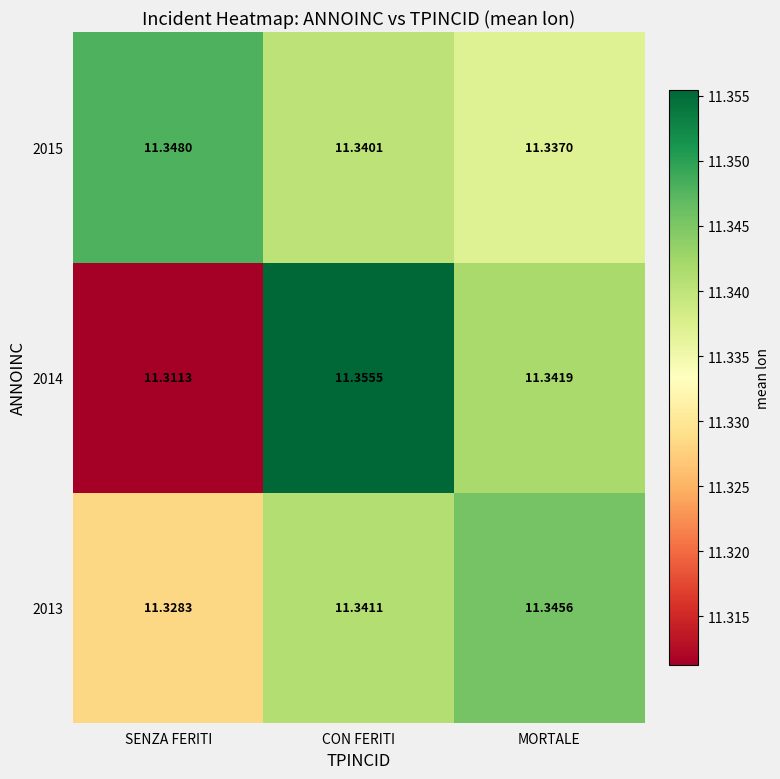

Is the value of 2015 at SENZA FERITI greater than the value of 2013 at MORTALE?

Yes